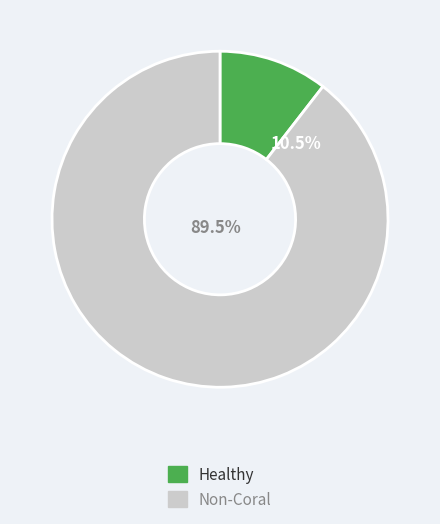

Is there any slice that represents more than half of the pie?

Yes